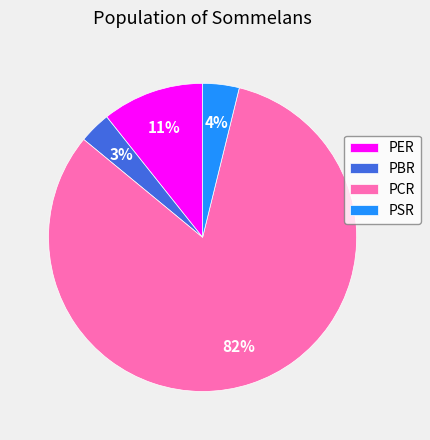

Is there a majority slice in this chart?

Yes